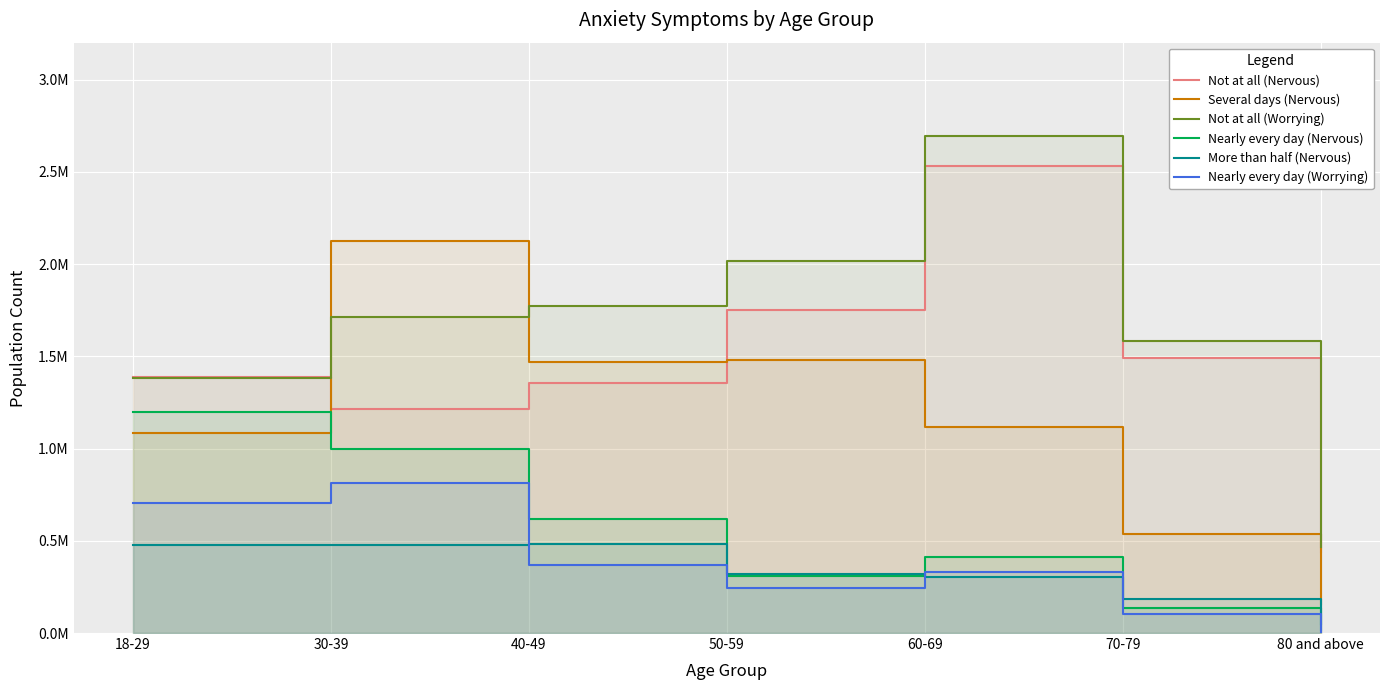

List the series in order of their peak value, lowest first.

More than half (Nervous), Nearly every day (Worrying), Nearly every day (Nervous), Several days (Nervous), Not at all (Nervous), Not at all (Worrying)